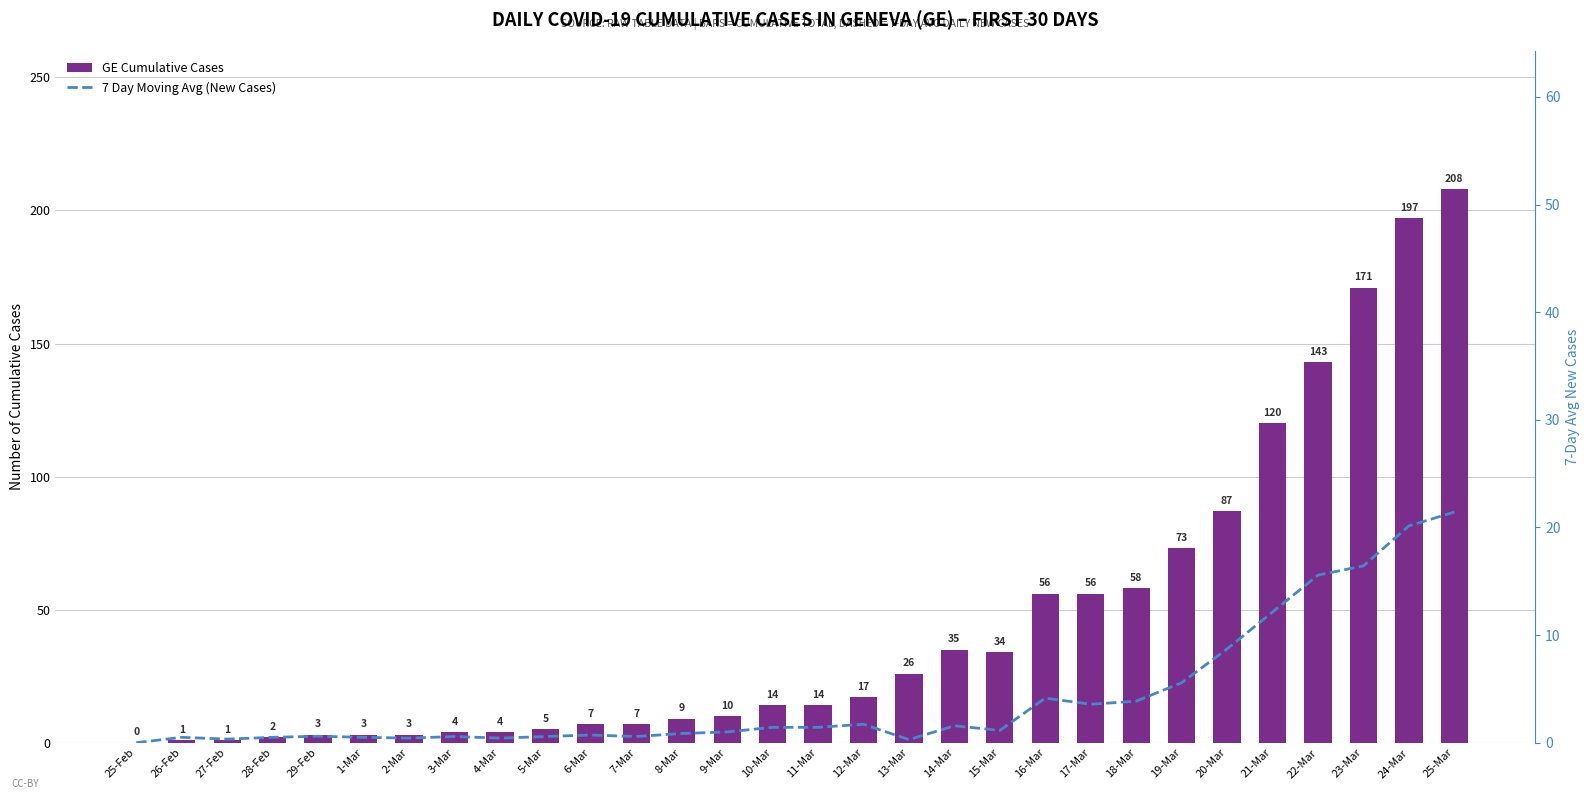

Between 5-Mar and 20-Mar, which series saw the biggest shift?

GE Cumulative Cases